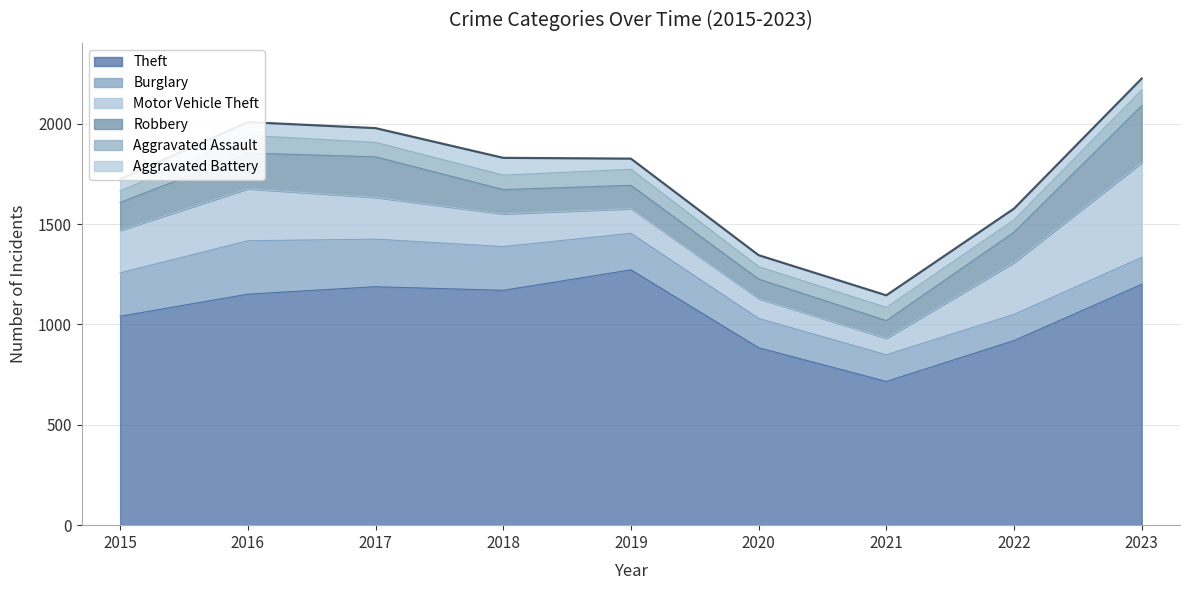

True or false: Aggravated Battery has more than 2 interior local peaks.

False